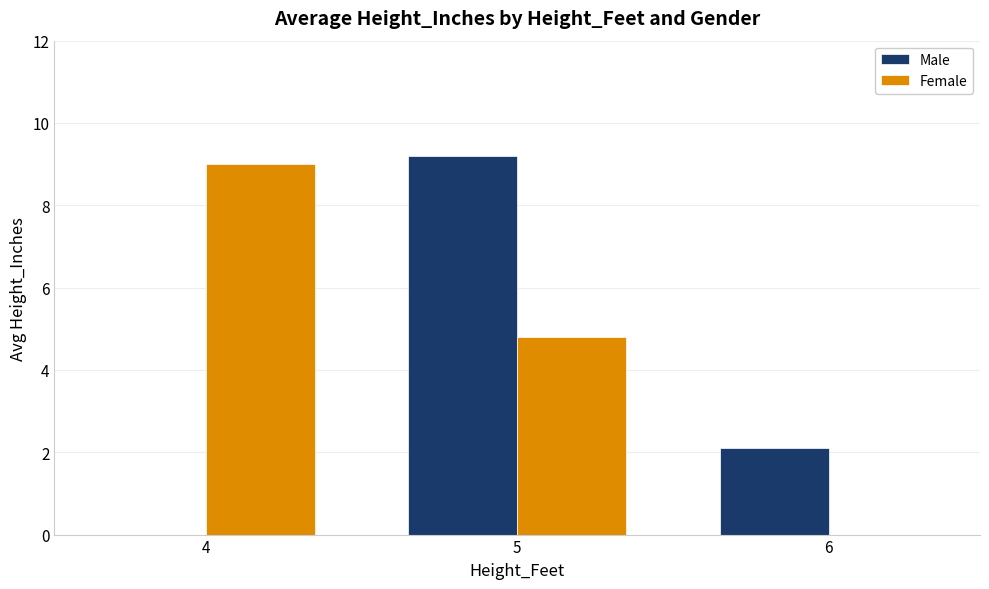

What is the sum of the Female values at 6 and 5?

4.8